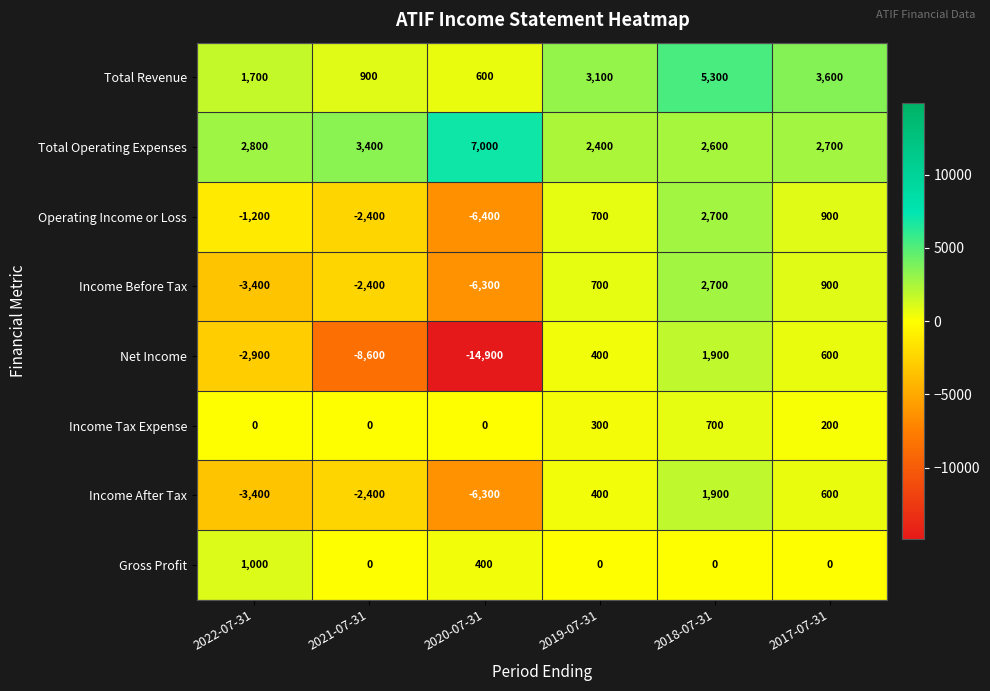

What is the highest value of the Income After Tax series?

1900